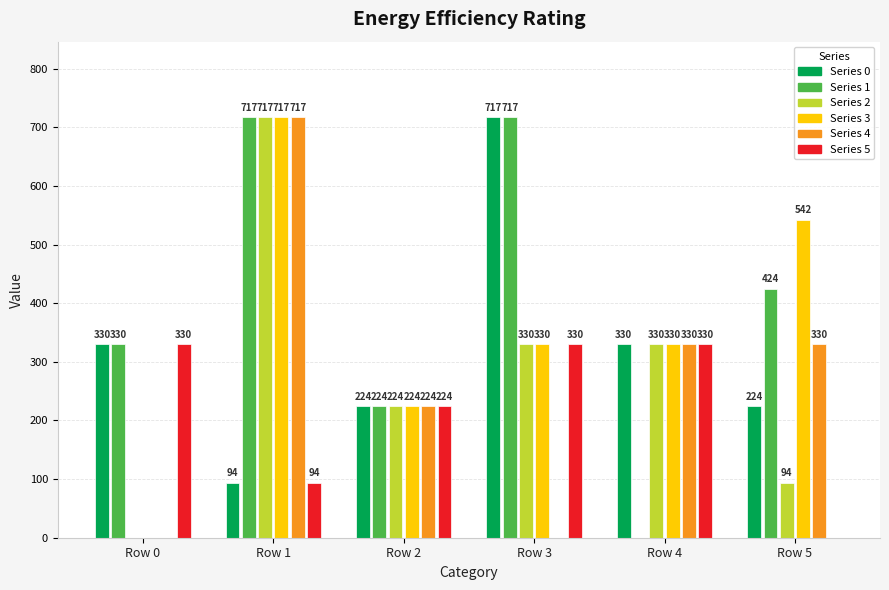

What is the greatest value displayed?

717.1